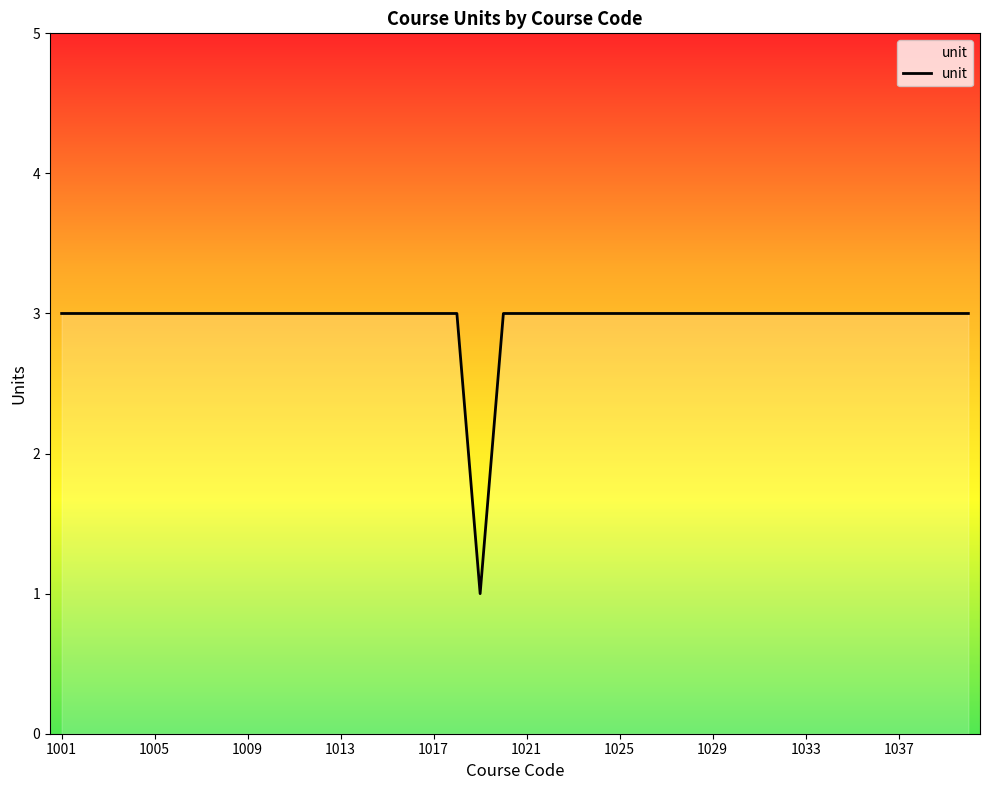

What is the maximum value shown in the chart?

3